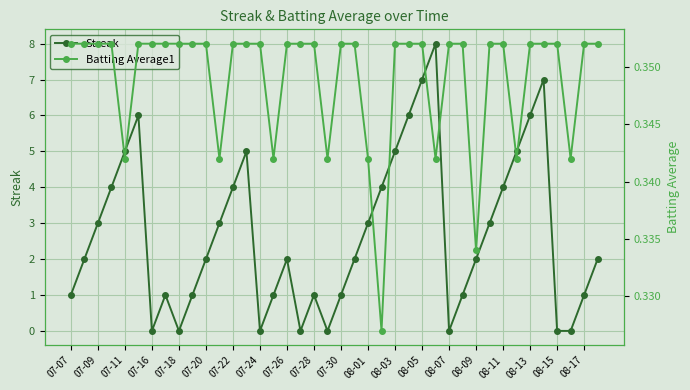

Where is the first local minimum for Streak?

07-16